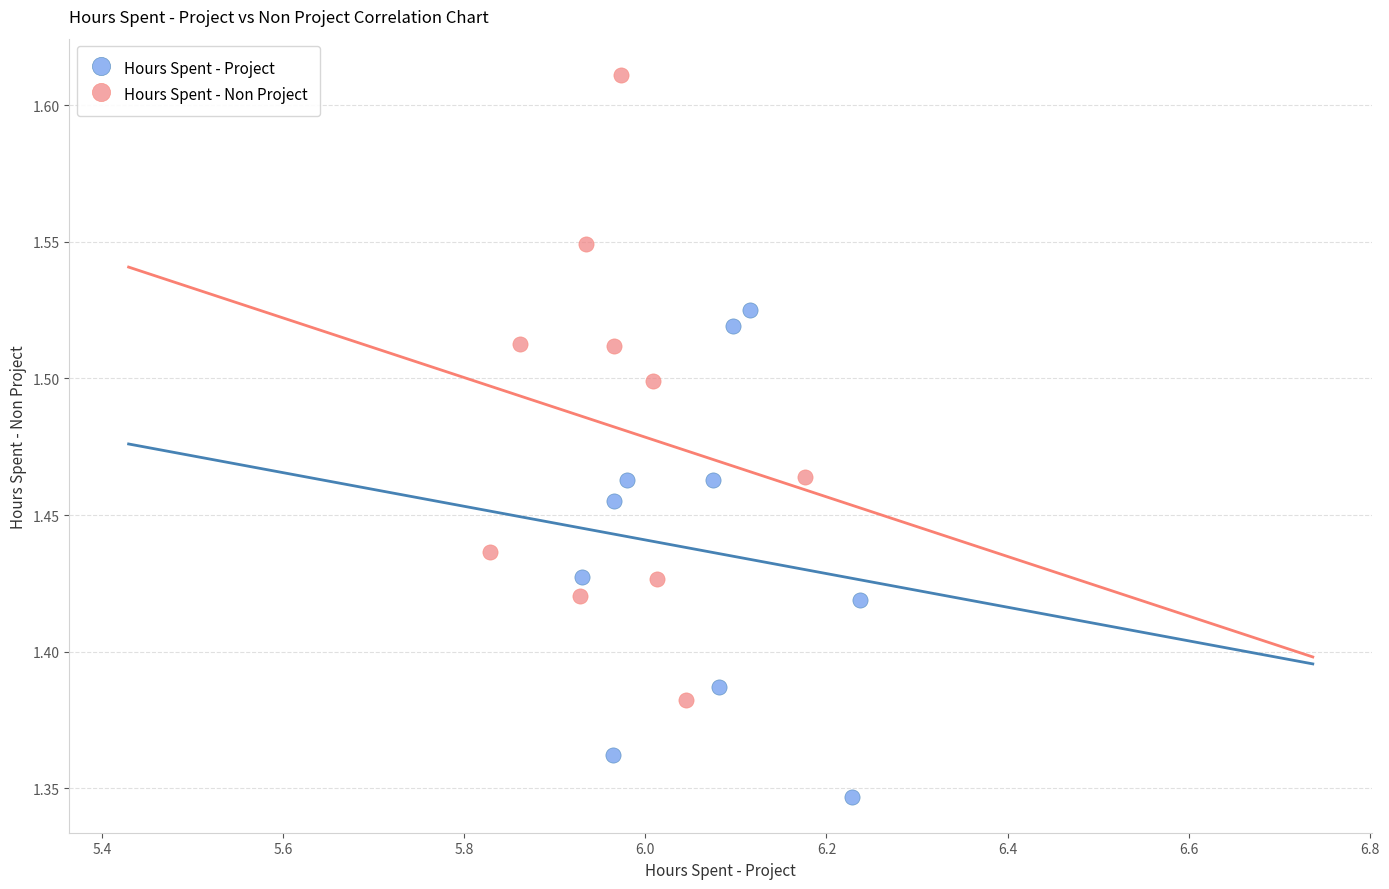

Which series contains the highest Y value?

Hours Spent - Non Project